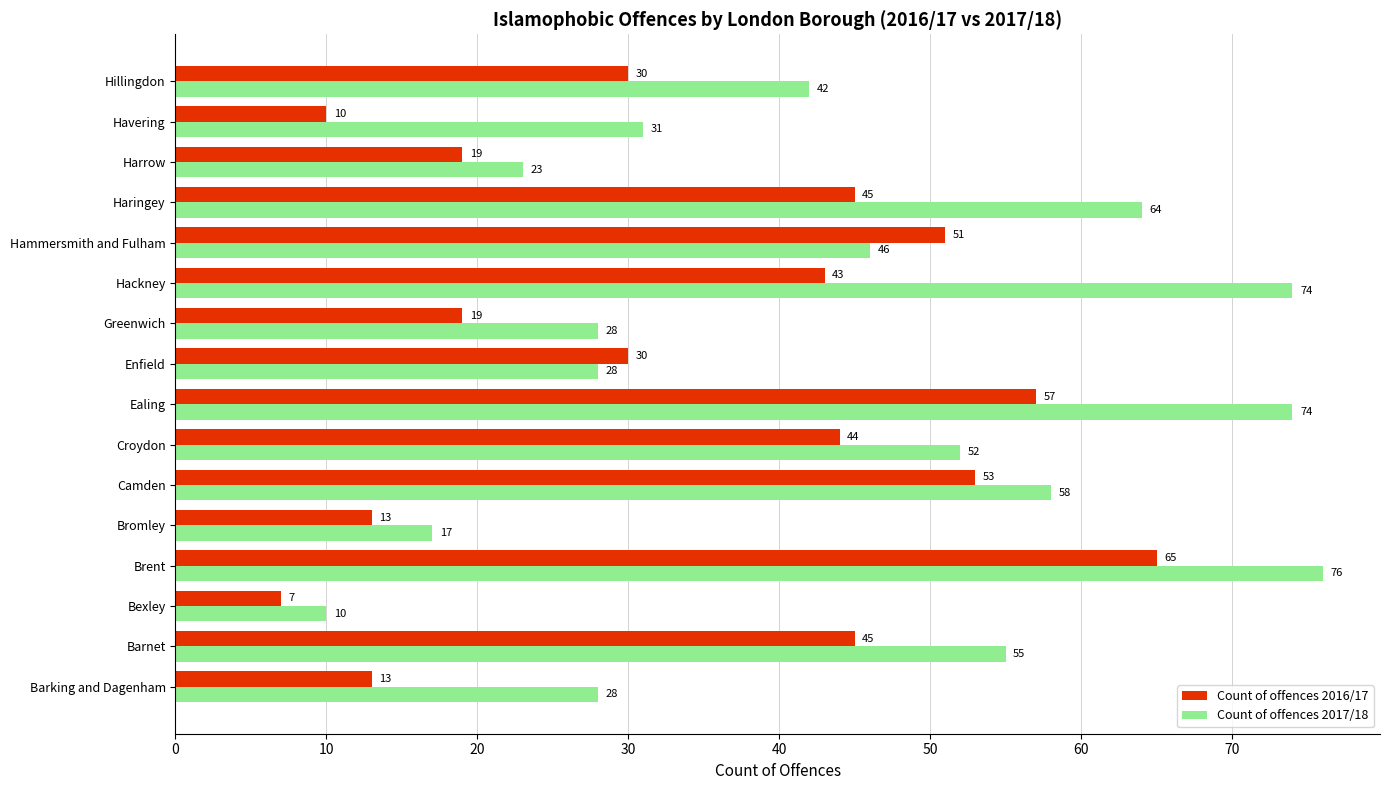

What is the minimum value shown in the chart?

7